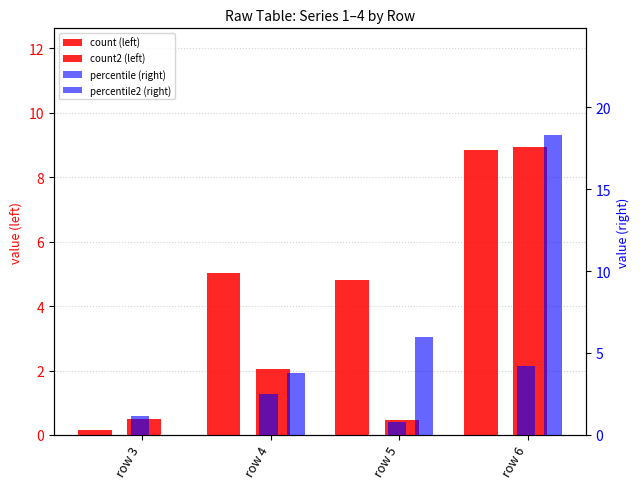

The series 4  series shows 6.0 at row 5. True or false?

True